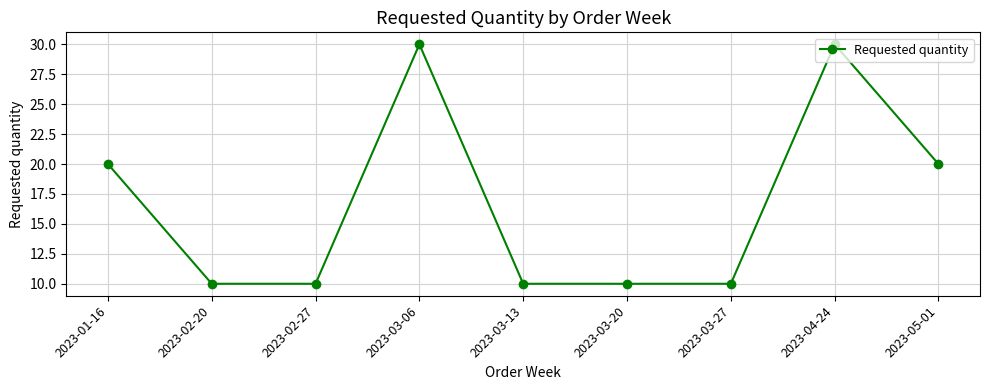

What is the minimum value shown in the chart?

10